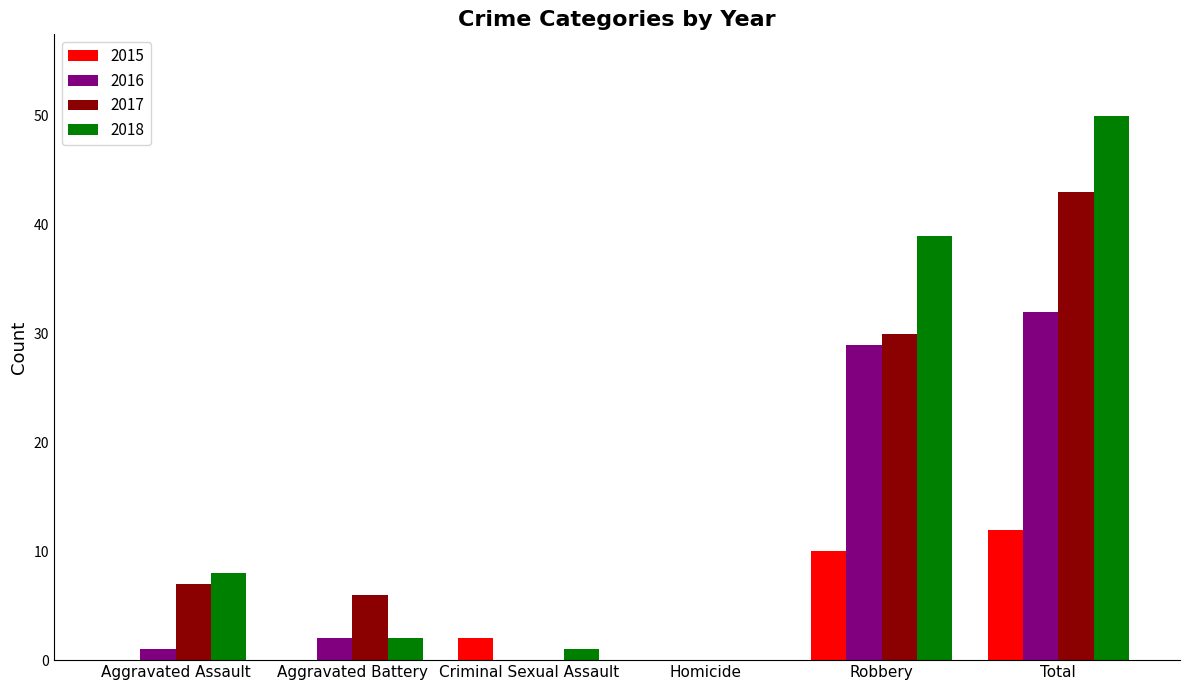

What is the spread (max minus min) of values at Total?

38